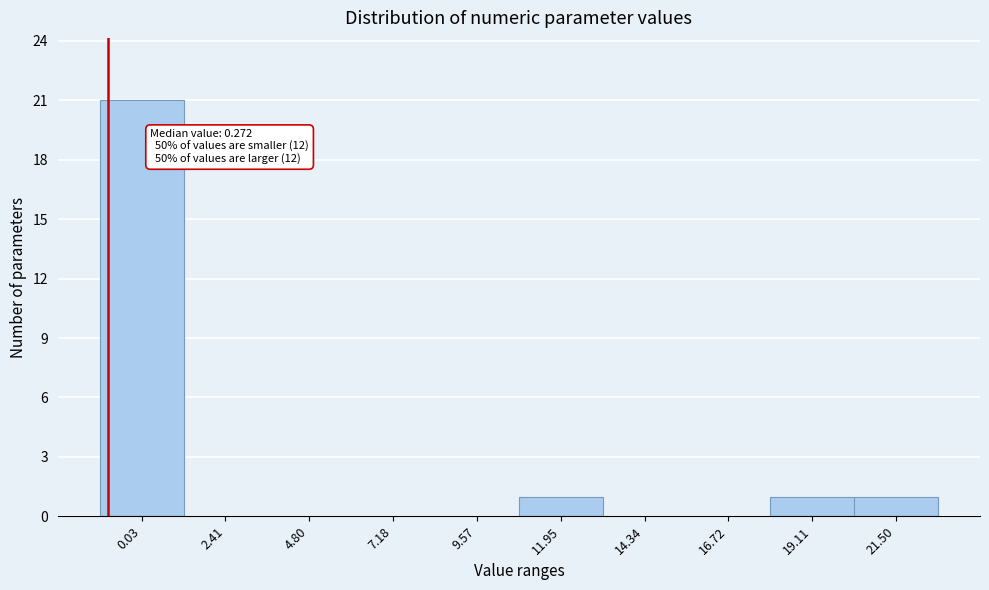

Reading left to right, what are all the values shown in this chart?

0.03=21	2.41=0	4.80=0	7.18=0	9.57=0	11.95=1	14.34=0	16.72=0	19.11=1	21.50=1